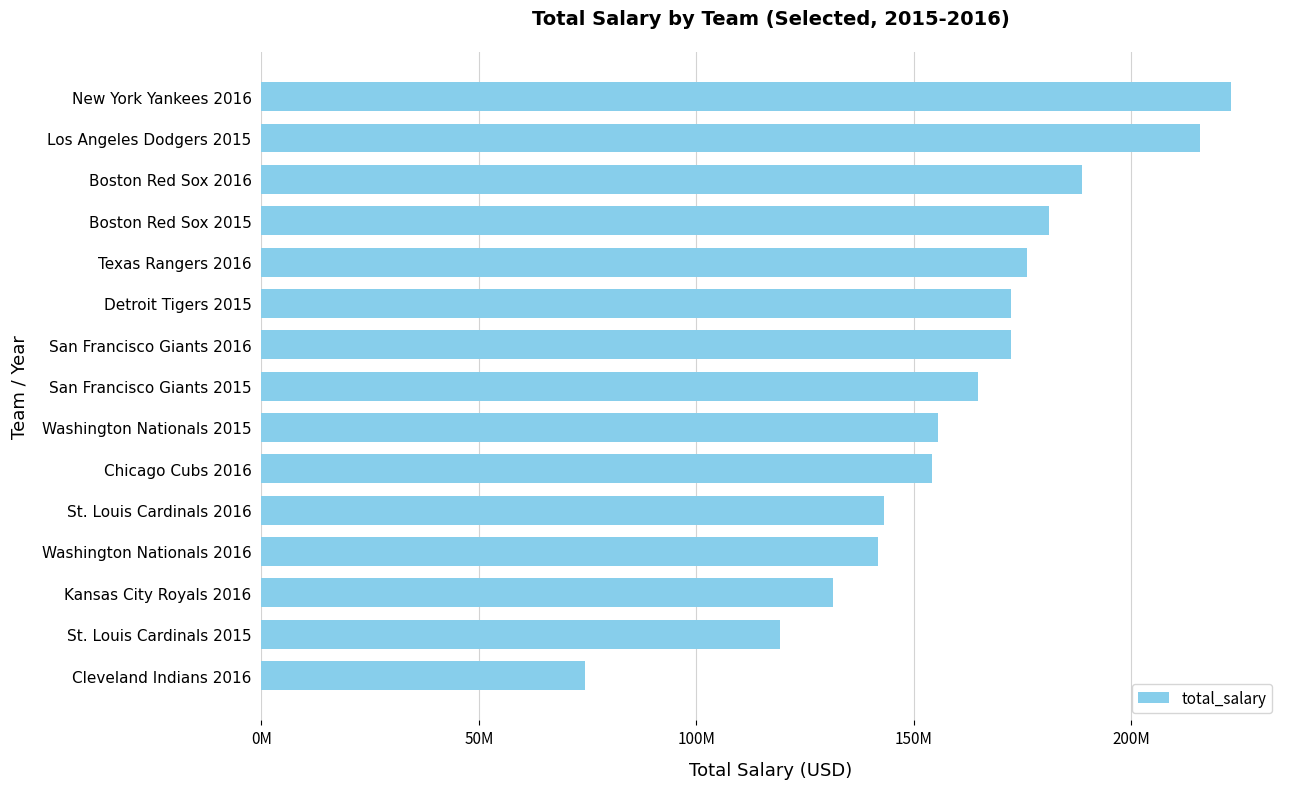

What is the minimum value shown in the chart?

74311900